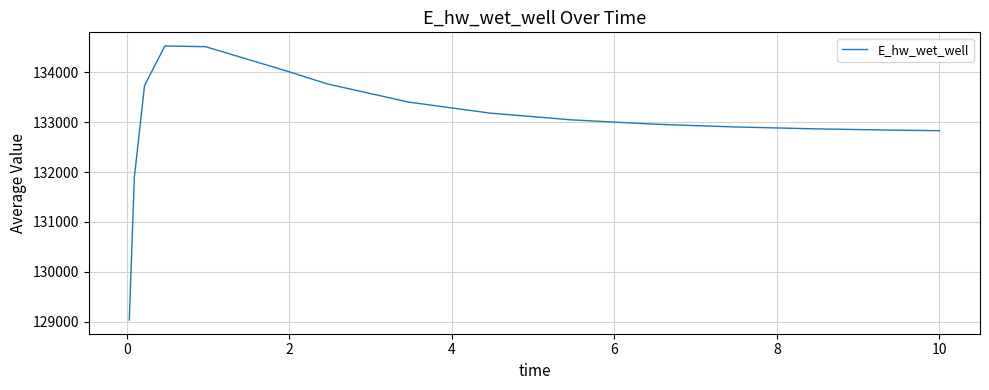

What is the minimum value shown in the chart?

129032.5